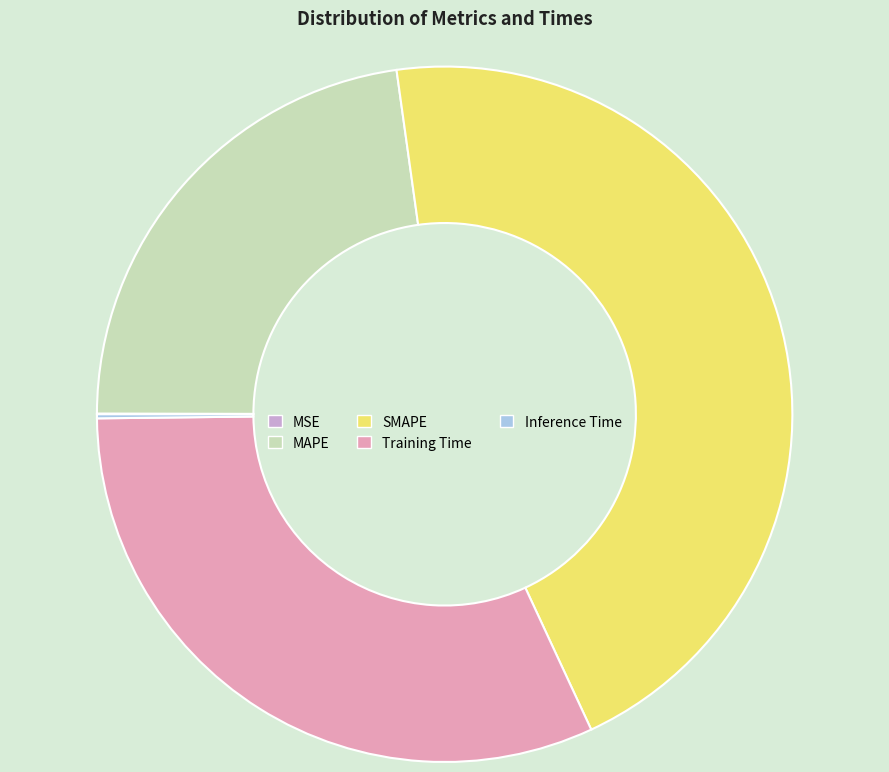

What is the largest slice in the pie chart?

SMAPE